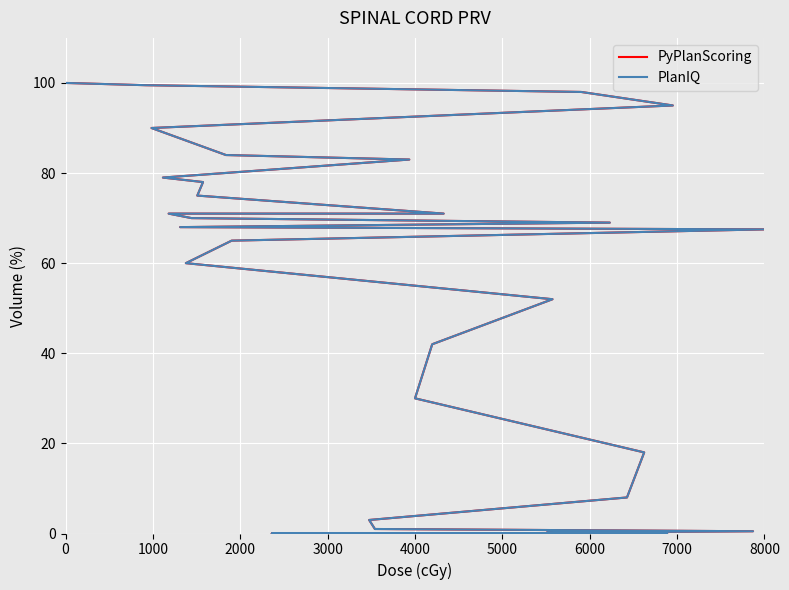

How many distinct data groups are displayed?

2